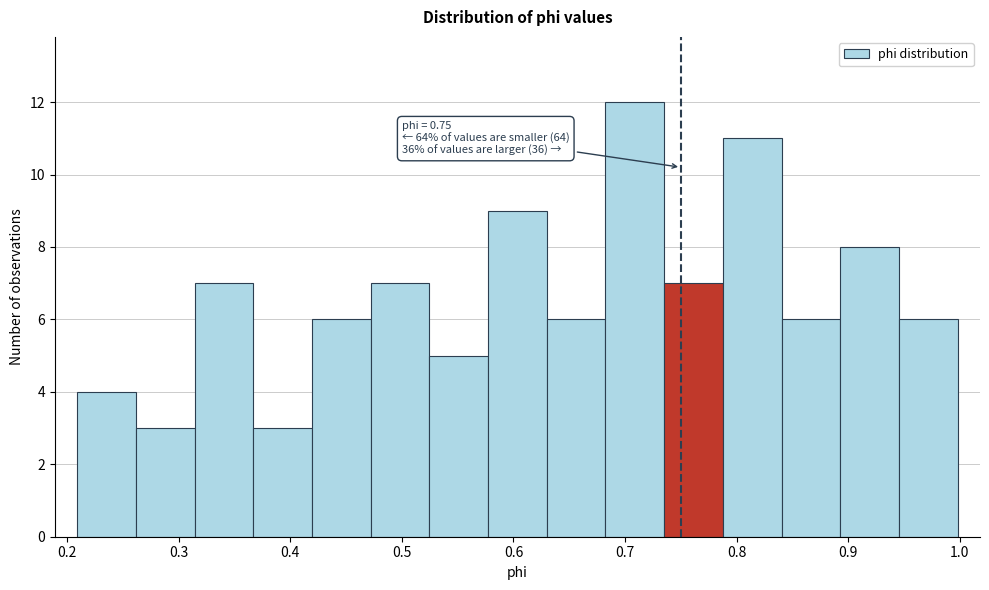

Which range on the x-axis has the tallest bar?

0.68 to 0.74